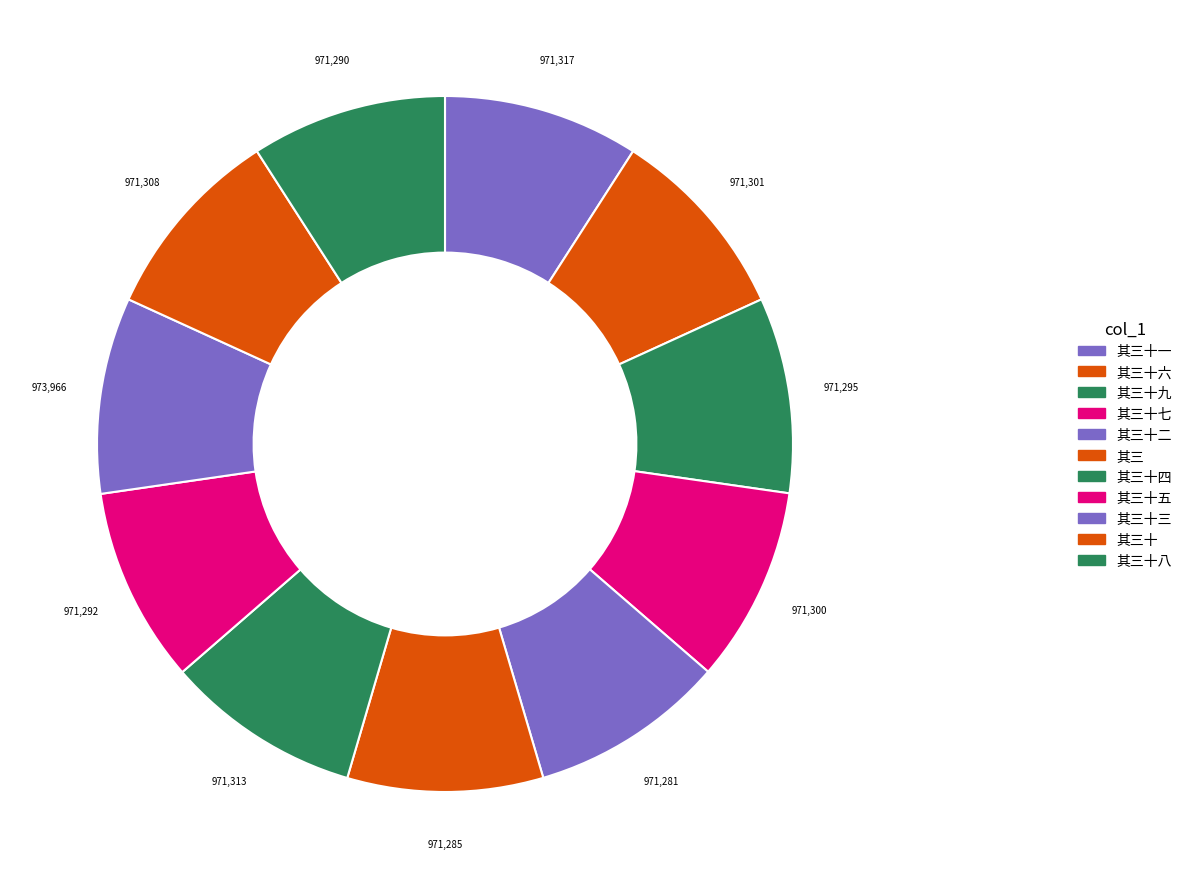

To the nearest percent, what portion does 其三十八 represent?

9%